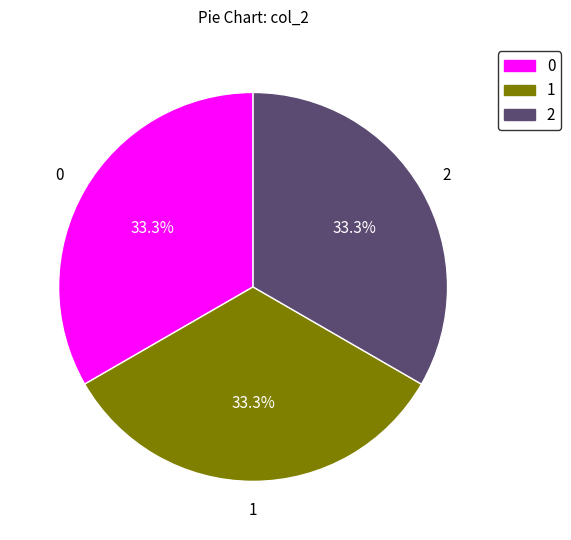

To the nearest percent, what is the average slice percentage?

33%